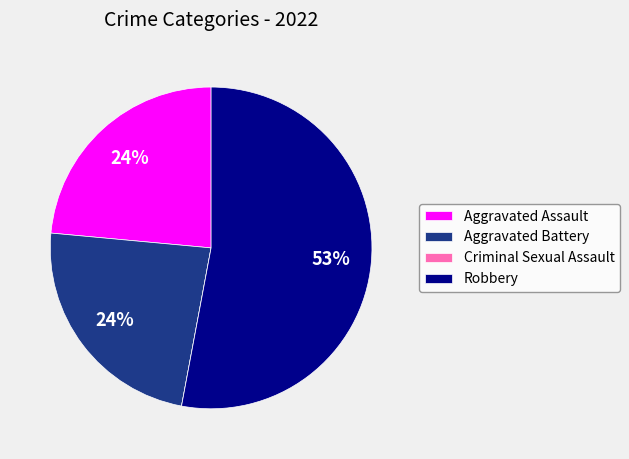

To the nearest percent, what percentage of the pie is Aggravated Assault?

24%